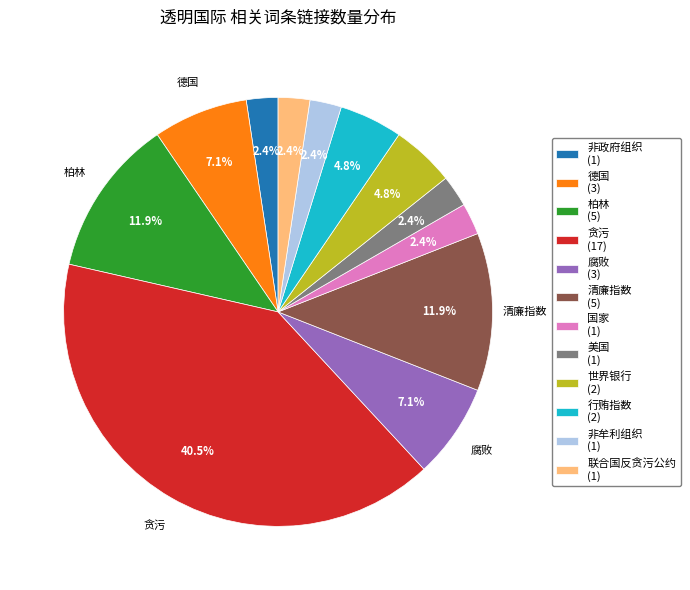

To the nearest percent, what is the combined percentage of 柏林 and 世界银行?

17%